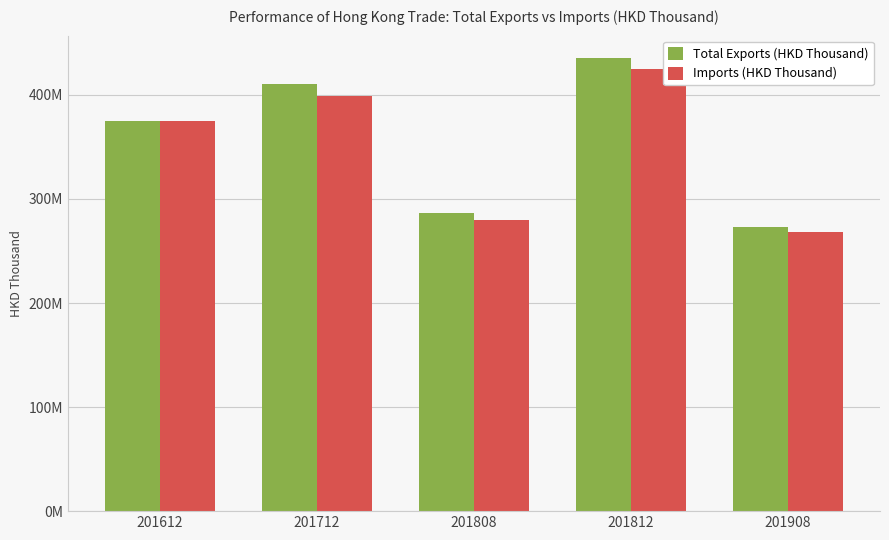

True or false: Imports (HKD Thousand) has a value of 279869218.3 at 201808.

True